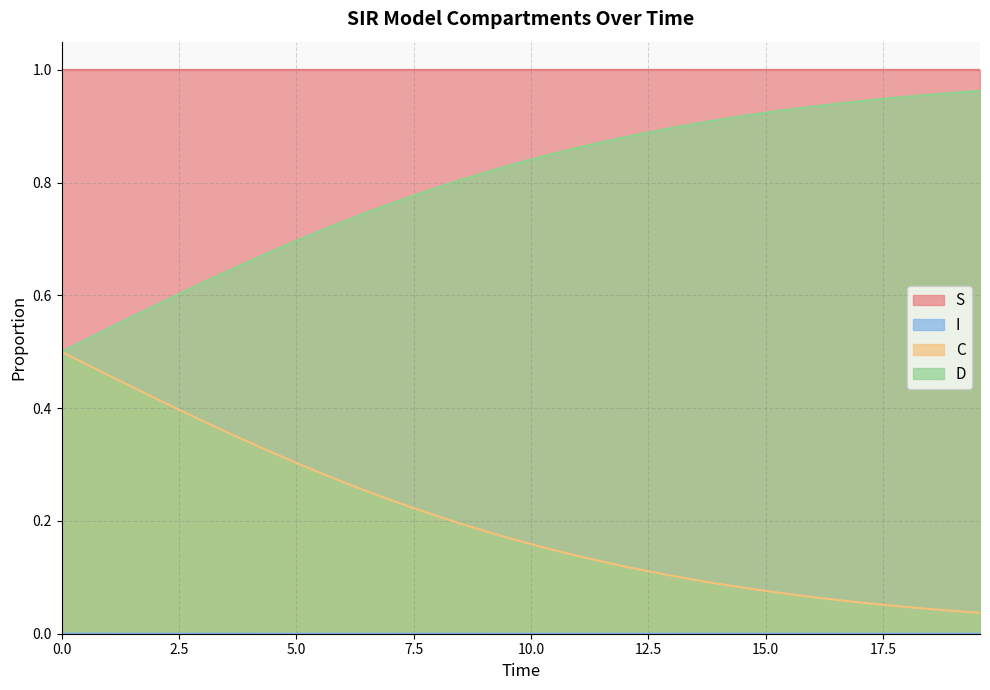

Does the chart have visible grid lines?

Yes